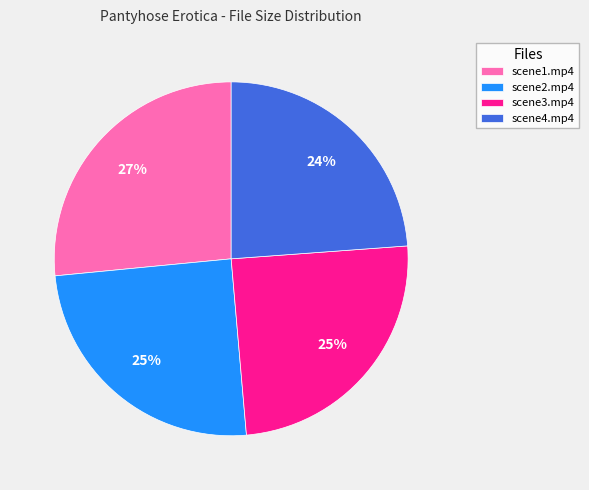

Is there any slice that represents more than half of the pie?

No